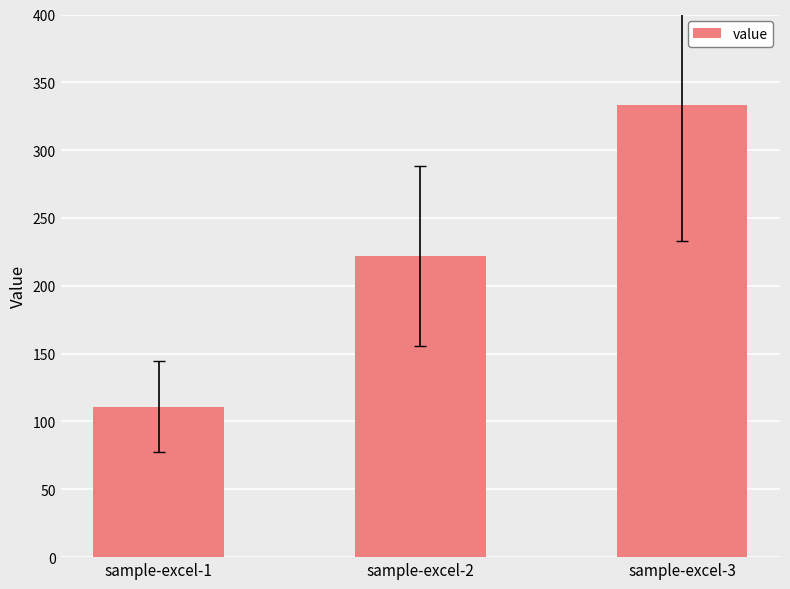

Does the chart contain any negative values?

No